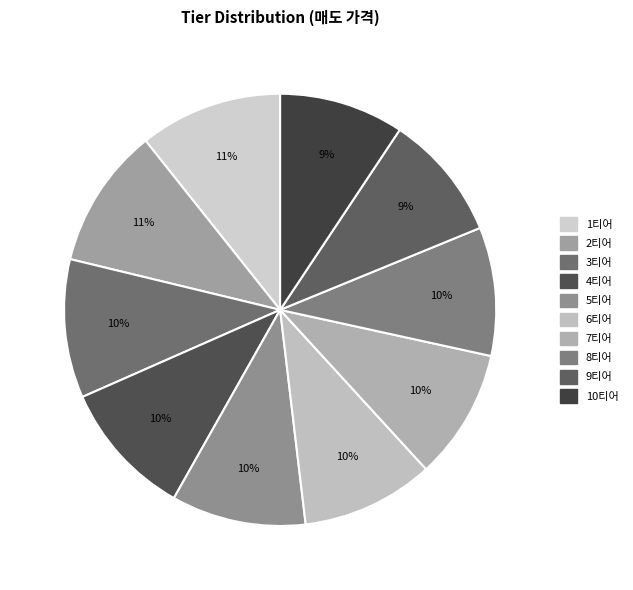

Combined, what portion of the pie is 6티어 and 2티어?

20.4%